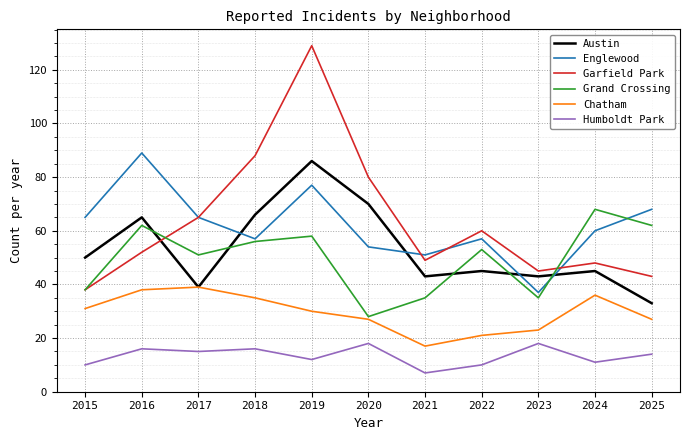

The value of Englewood at 2021 is 51. True or false?

True